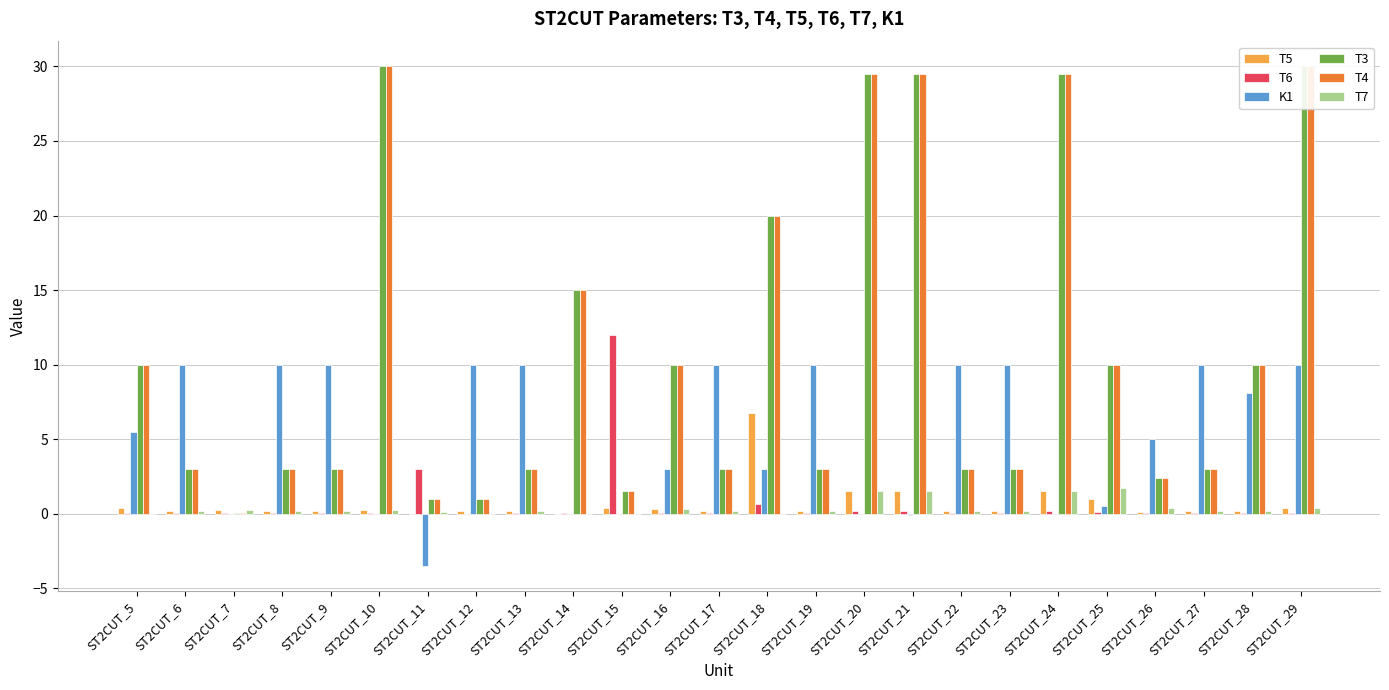

Reading left to right, transcribe all the data shown in this chart.

T5: 0.4	0.1	0.3	0.1	0.1	0.2	0.0	0.2	0.1	0.0	0.4	0.3	0.1	6.7	0.1	1.5	1.5	0.1	0.1	1.5	1.0	0.1	0.1	0.1	0.4
T6: 0.0	0.1	0.0	0.1	0.1	0.0	3.0	0.0	0.1	0.1	12.0	0.0	0.1	0.7	0.1	0.1	0.1	0.1	0.1	0.1	0.1	0.0	0.1	0.1	0.1
K1: 5.5	10.0	0.0	10.0	10.0	0.0	-3.5	10.0	10.0	0.0	0.0	3.0	10.0	3.0	10.0	-0.0	-0.1	10.0	10.0	0.0	0.5	5.0	10.0	8.1	10.0
T3: 10.0	3.0	0.0	3.0	3.0	30.0	1.0	1.0	3.0	15.0	1.5	10.0	3.0	20.0	3.0	29.5	29.5	3.0	3.0	29.5	10.0	2.4	3.0	10.0	30.0
T4: 10.0	3.0	0.0	3.0	3.0	30.0	1.0	1.0	3.0	15.0	1.5	10.0	3.0	20.0	3.0	29.5	29.5	3.0	3.0	29.5	10.0	2.4	3.0	10.0	30.0
T7: 0.0	0.1	0.3	0.1	0.1	0.2	0.1	0.0	0.1	0.0	0.0	0.3	0.1	0.0	0.1	1.5	1.5	0.1	0.1	1.5	1.7	0.4	0.1	0.1	0.4